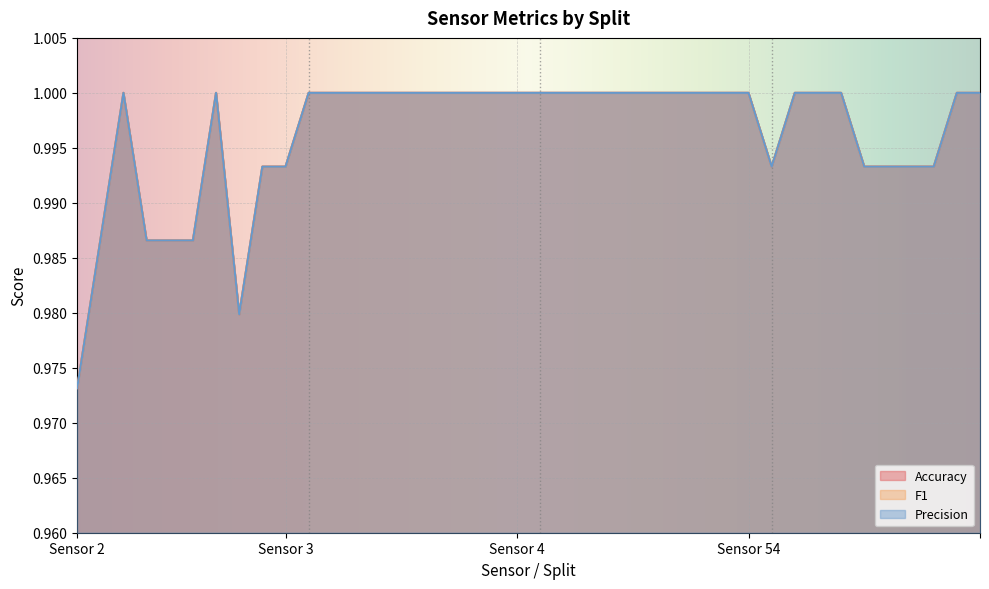

Count the number of categories in the chart.

40